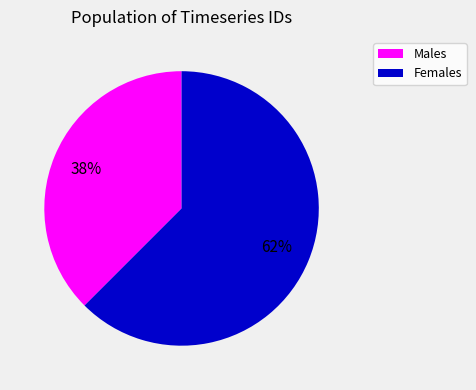

How many slices are in this pie chart?

2